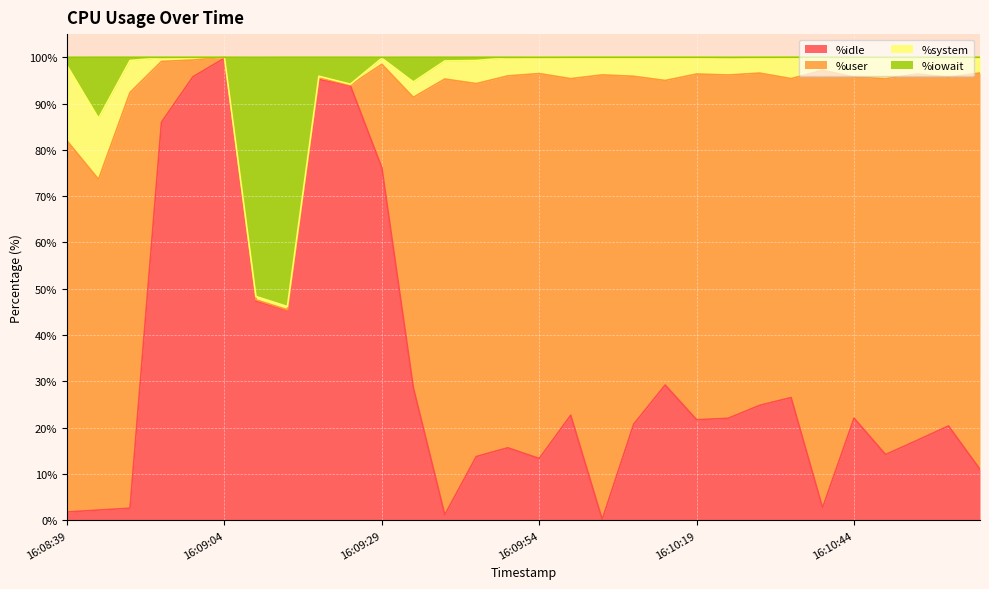

What is the maximum value for %idle?

99.8